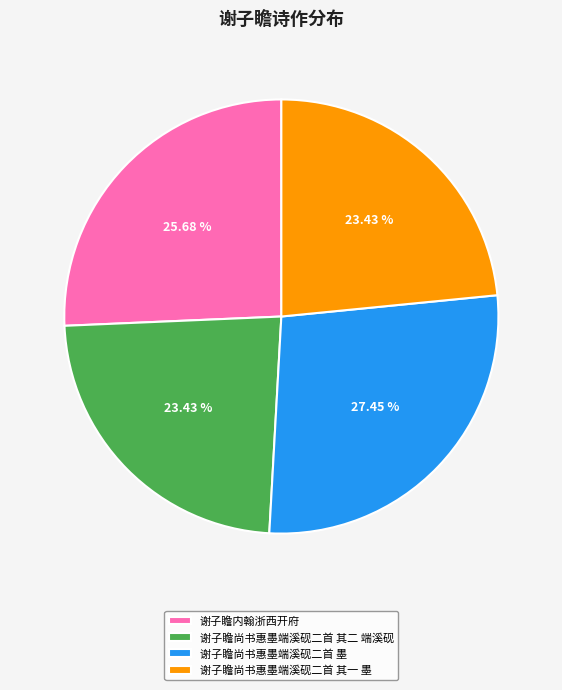

Combined, do 谢子瞻尚书惠墨端溪砚二首 其一 墨 and 谢子瞻尚书惠墨端溪砚二首 其二 端溪砚 account for over 50%?

No